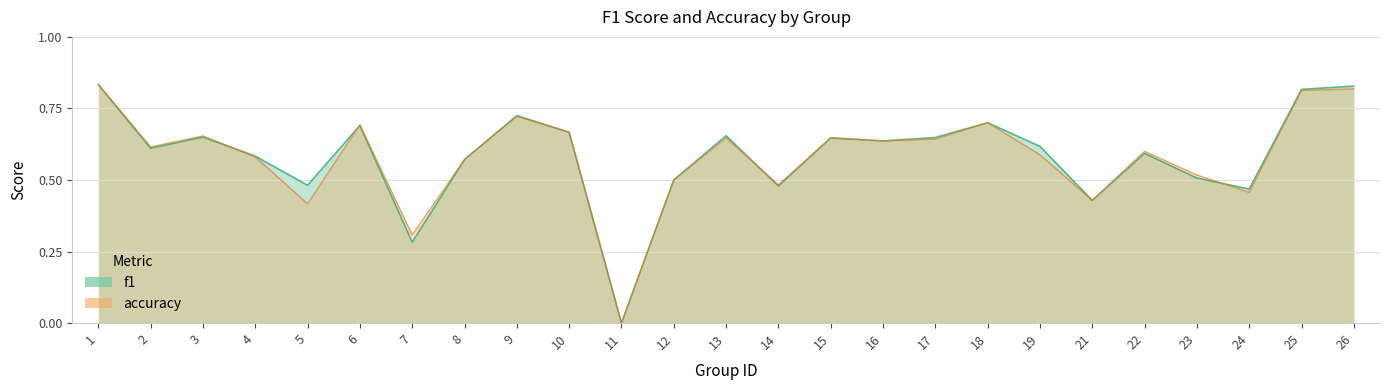

List the series in order of their peak value, lowest first.

f1, accuracy